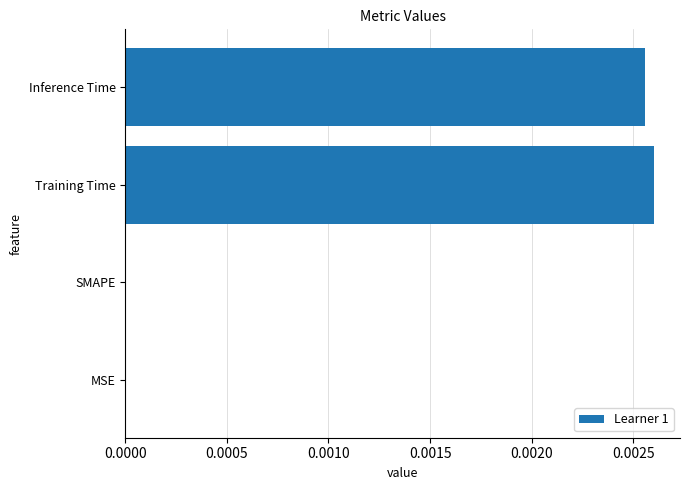

True or false: the data shows 0.0 at MSE.

True